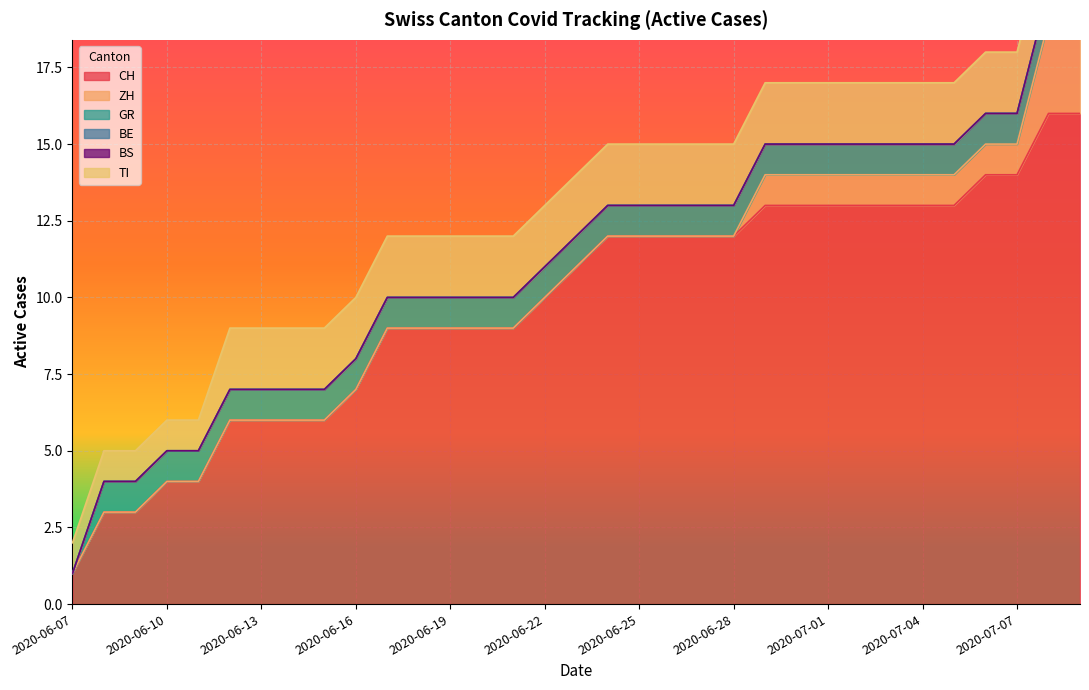

List the labels in order of BS value, smallest first.

2020-06-07, 2020-06-08, 2020-06-09, 2020-06-10, 2020-06-11, 2020-06-12, 2020-06-13, 2020-06-14, 2020-06-15, 2020-06-16, 2020-06-17, 2020-06-18, 2020-06-19, 2020-06-20, 2020-06-21, 2020-06-22, 2020-06-23, 2020-06-24, 2020-06-25, 2020-06-26, 2020-06-27, 2020-06-28, 2020-06-29, 2020-06-30, 2020-07-01, 2020-07-02, 2020-07-03, 2020-07-04, 2020-07-05, 2020-07-06, 2020-07-07, 2020-07-08, 2020-07-09